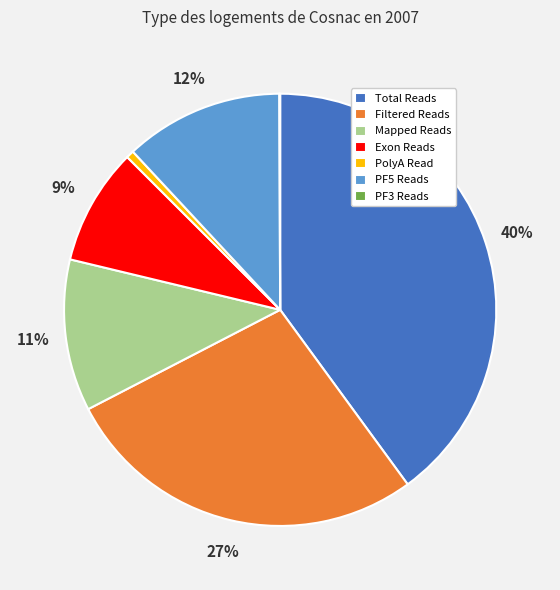

To the nearest percent, what is the difference between the largest and smallest slice percentages?

40%